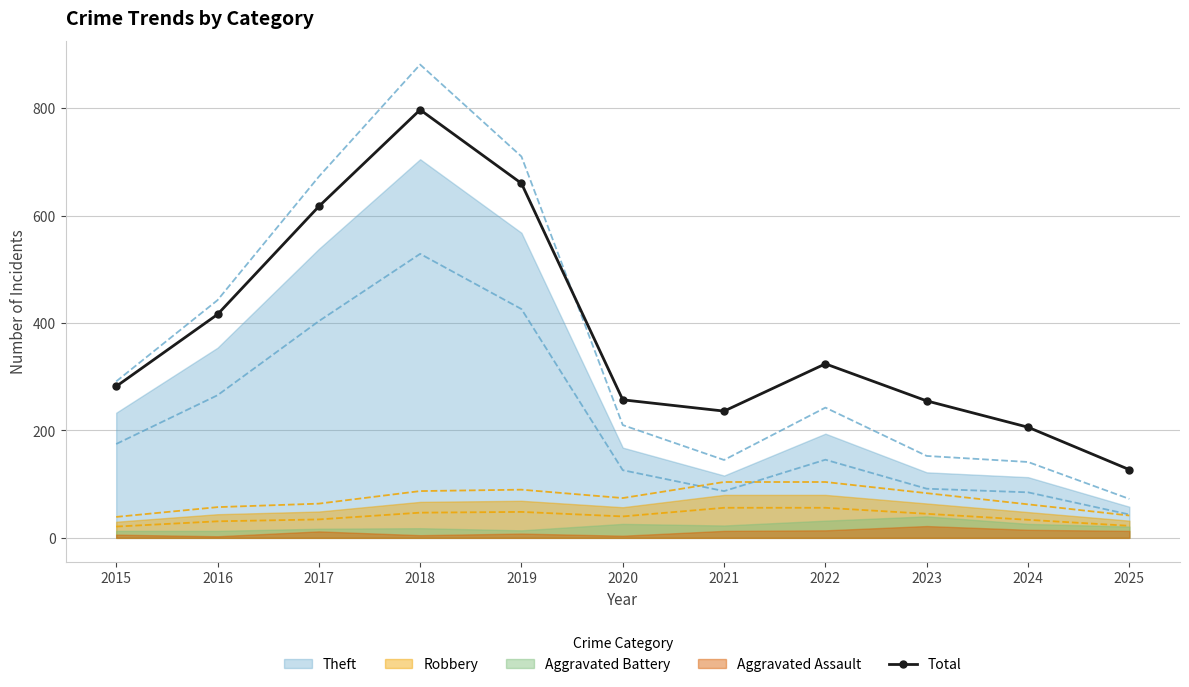

How many lines are shown in the chart?

1